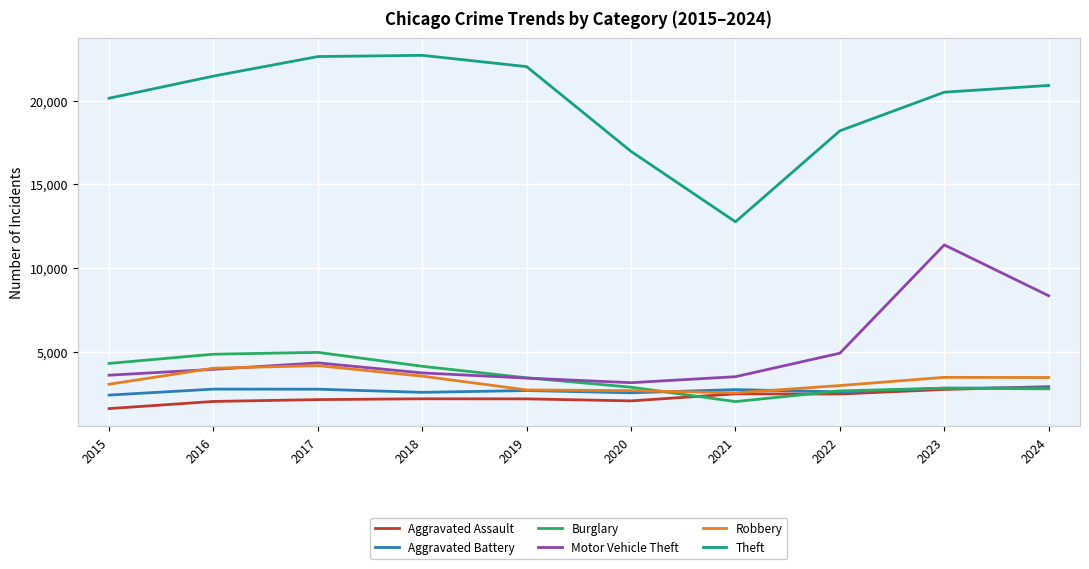

At which category is the sum across all series the highest?

2023